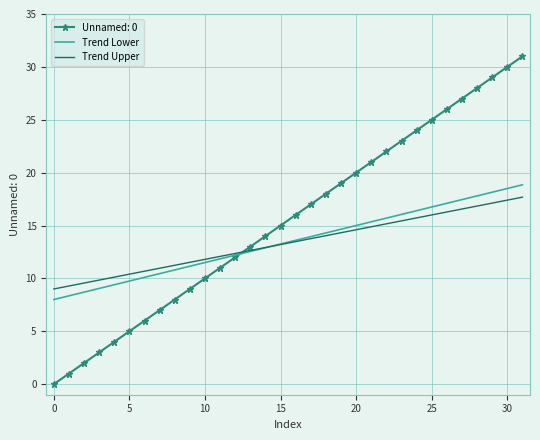

What is the highest value of the Trend Lower series?

18.9